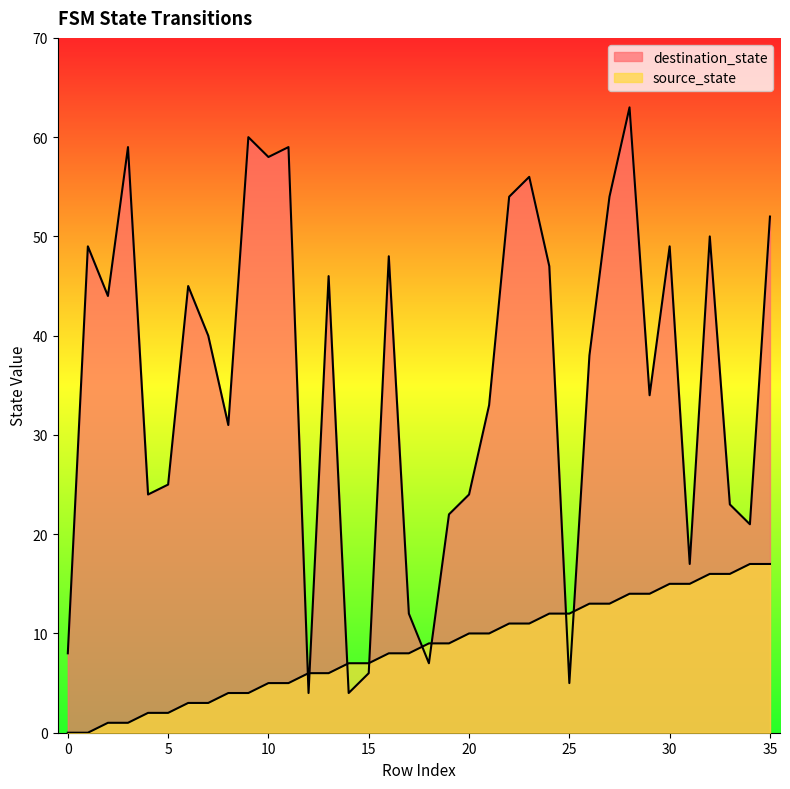

What is the difference between the second highest and minimum values in the destination_state series?

56